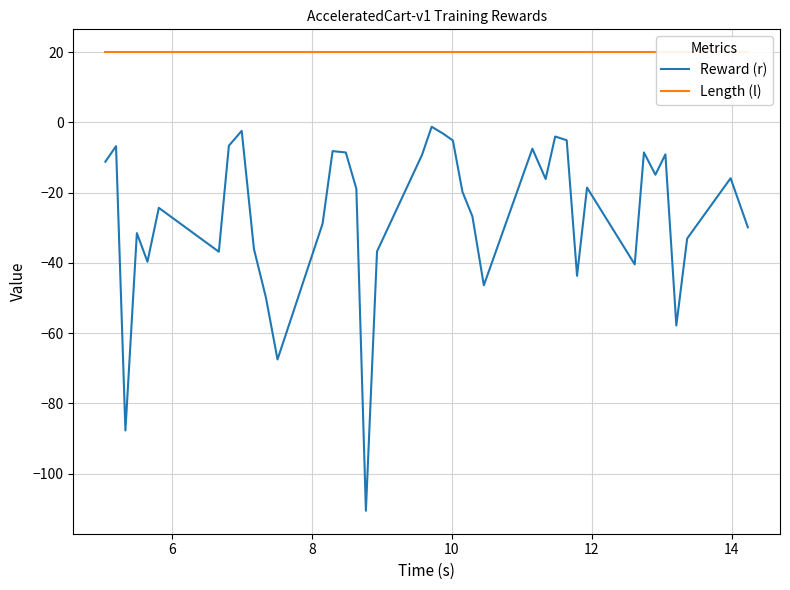

What is the minimum value for Reward (r)?

-110.6